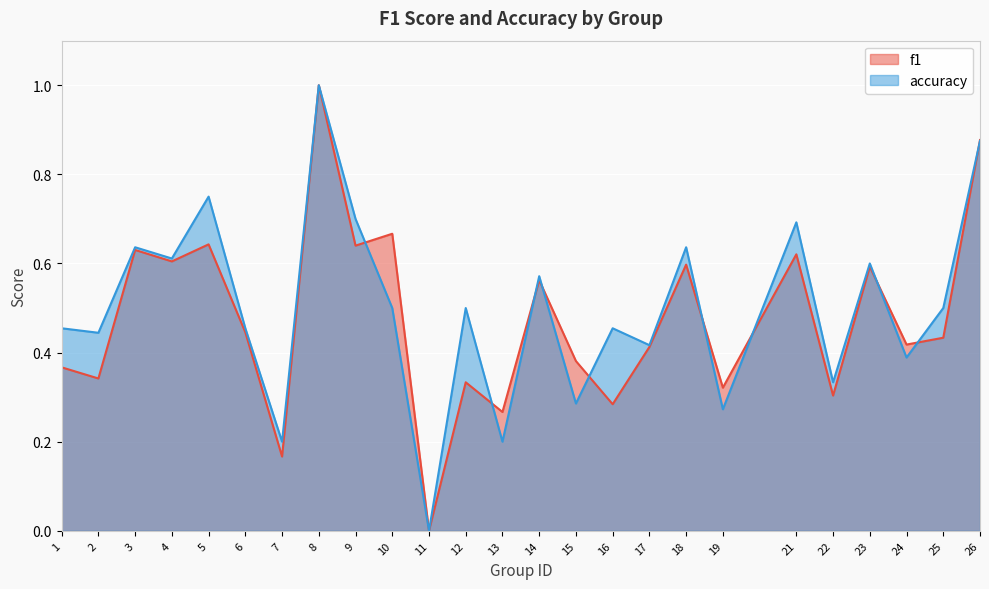

True or false: accuracy has more than 2 points higher than both neighbors.

True